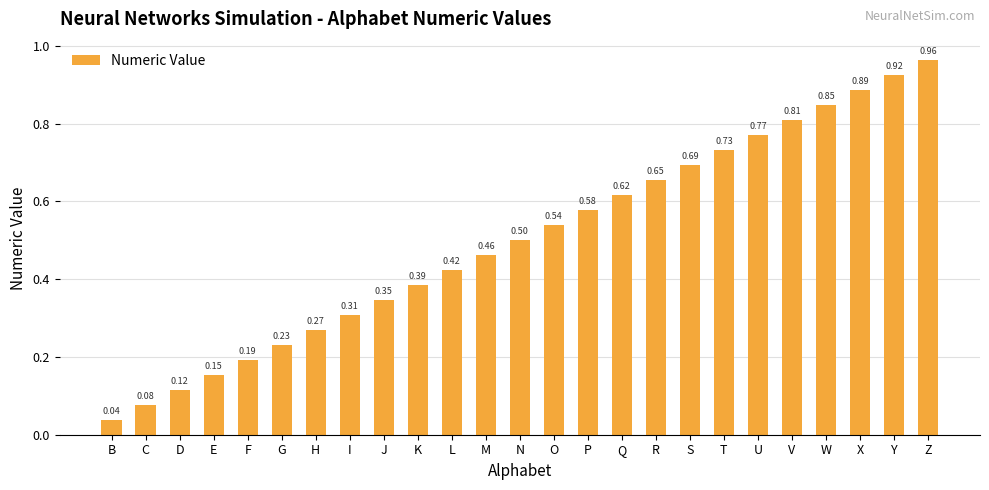

Which label corresponds to the largest value in the chart?

Z